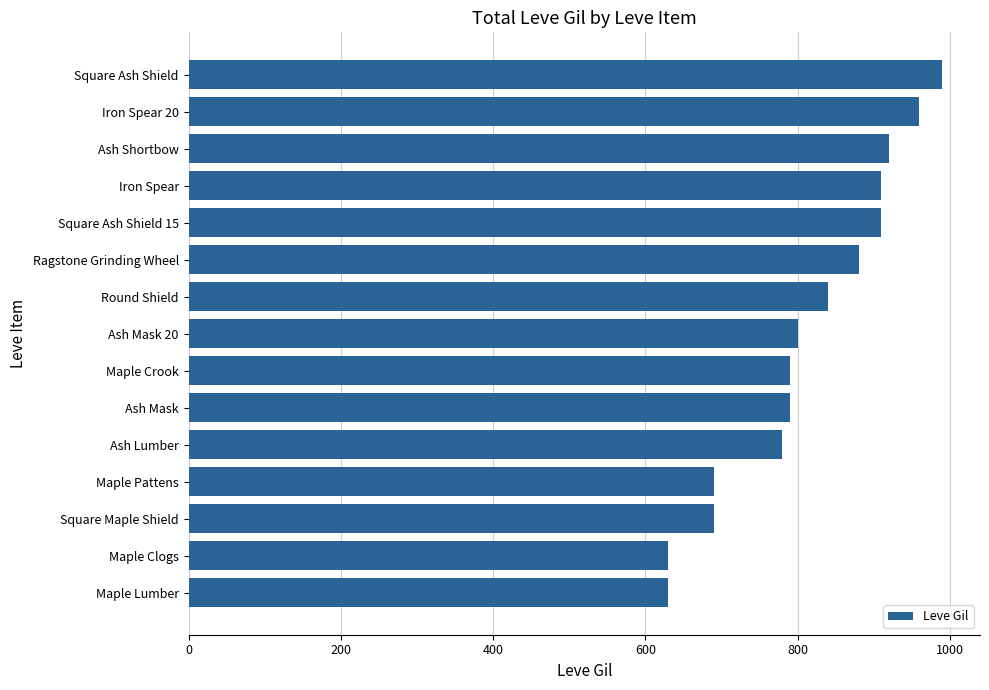

Reading bottom to top, list all the values displayed in this chart.

630	630	690	690	780	790	790	800	840	880	910	910	920	960	990